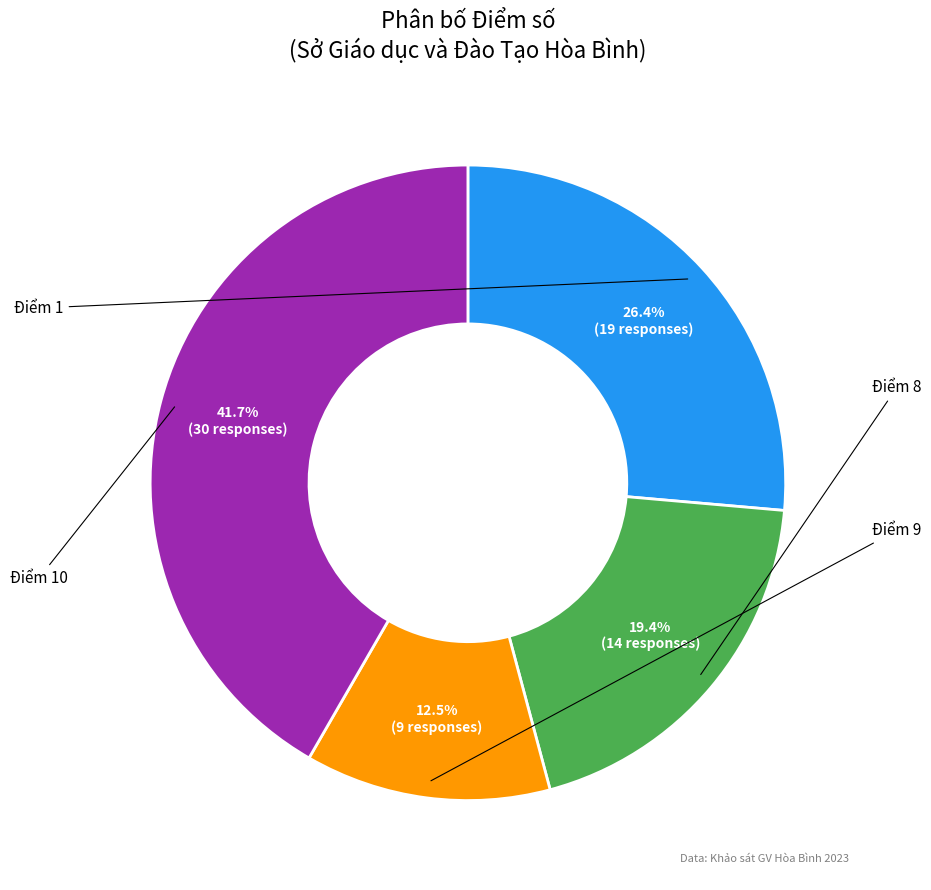

Is there any slice that represents more than half of the pie?

No